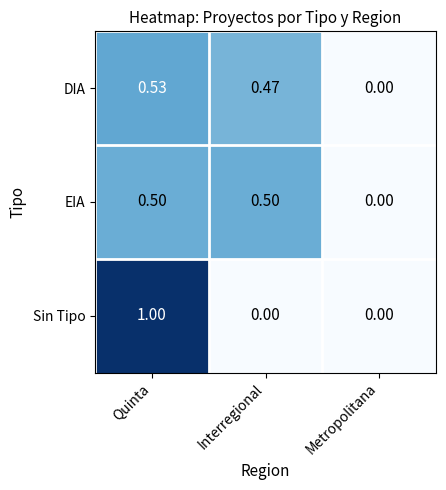

Is the value of DIA at Quinta greater than the value of EIA at Quinta?

Yes